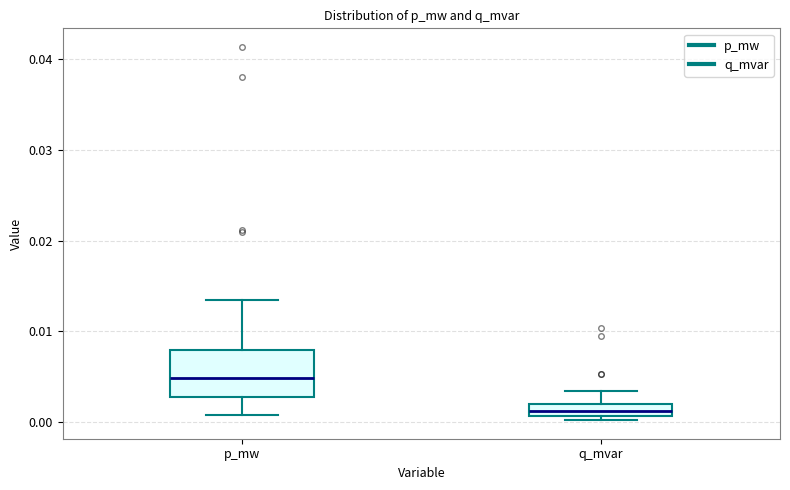

Comparing the boxes themselves (not the whiskers), which one is the tallest?

p_mw